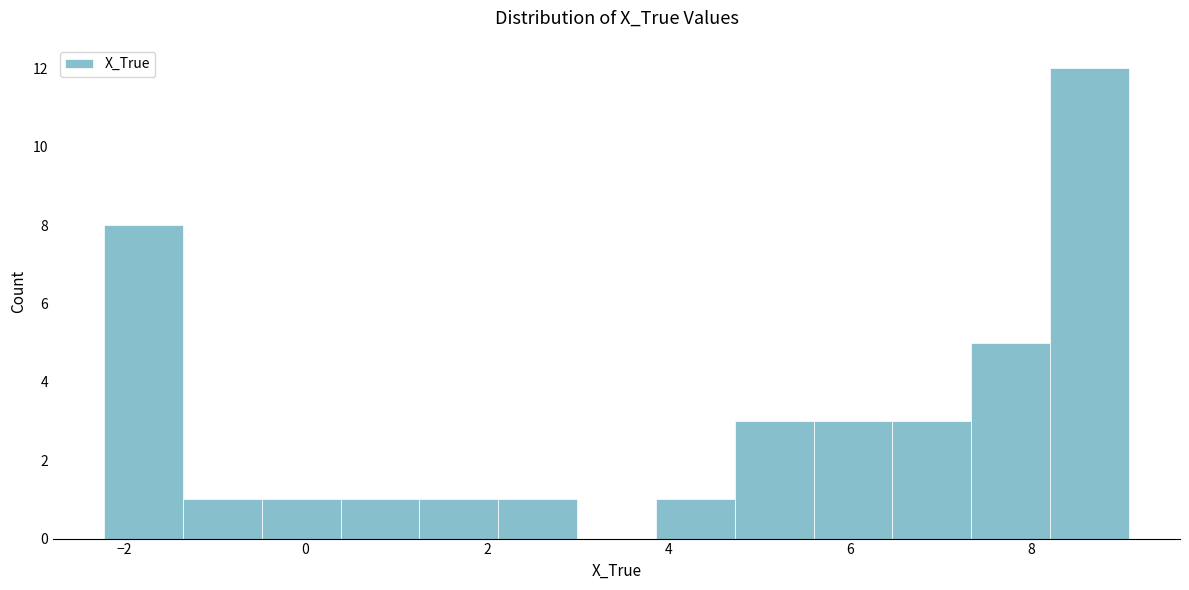

Over which range of the x-axis is the bar tallest?

8.2 to 9.0